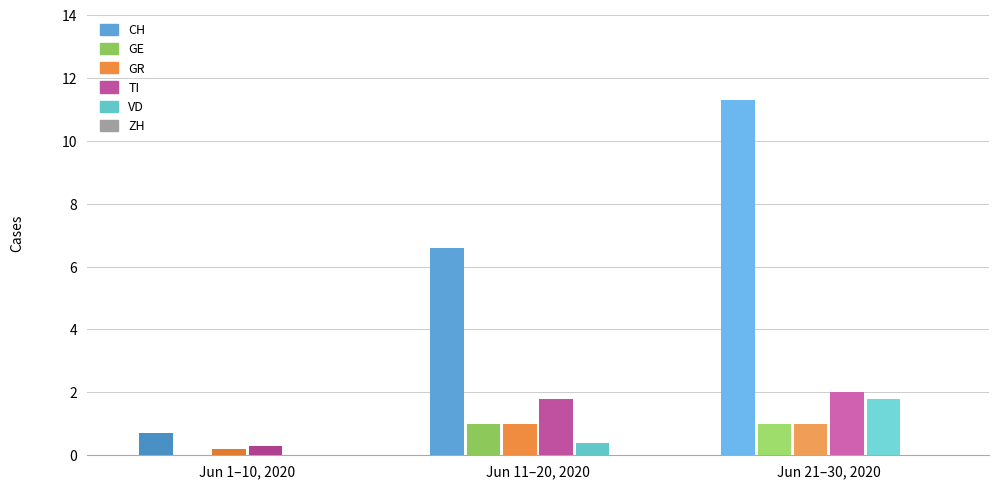

Reading left to right, list all the values displayed in this chart.

CH: Jun 1–10, 2020=0.7	Jun 11–20, 2020=6.6	Jun 21–30, 2020=11.3
GE: Jun 1–10, 2020=0.0	Jun 11–20, 2020=1.0	Jun 21–30, 2020=1.0
GR: Jun 1–10, 2020=0.2	Jun 11–20, 2020=1.0	Jun 21–30, 2020=1.0
TI: Jun 1–10, 2020=0.3	Jun 11–20, 2020=1.8	Jun 21–30, 2020=2.0
VD: Jun 1–10, 2020=0.0	Jun 11–20, 2020=0.4	Jun 21–30, 2020=1.8
ZH: Jun 1–10, 2020=0.0	Jun 11–20, 2020=0.0	Jun 21–30, 2020=0.0